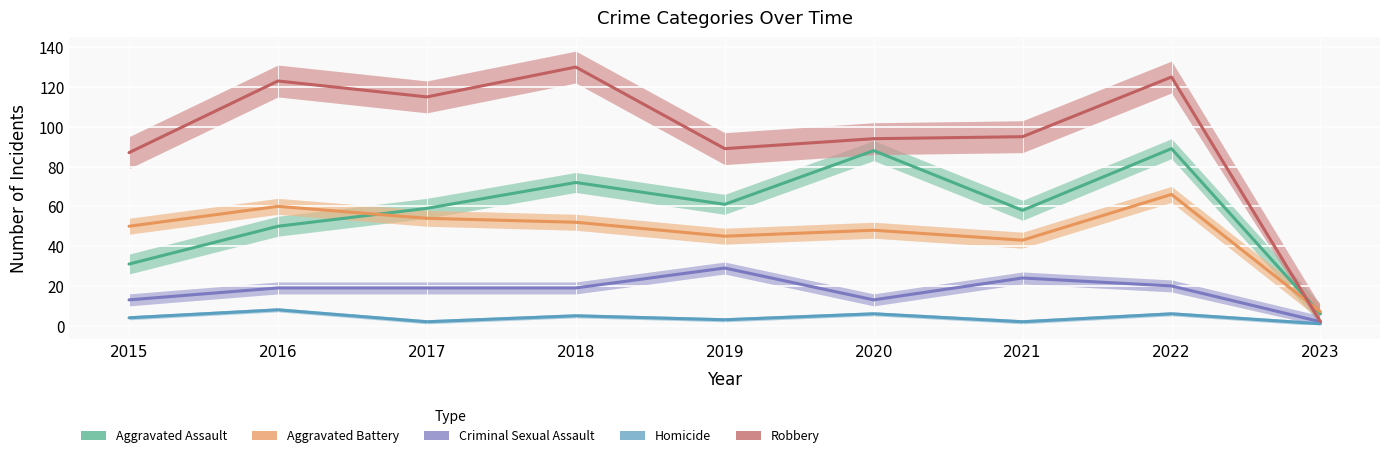

True or false: Aggravated Battery and Criminal Sexual Assault intersect in this chart.

False